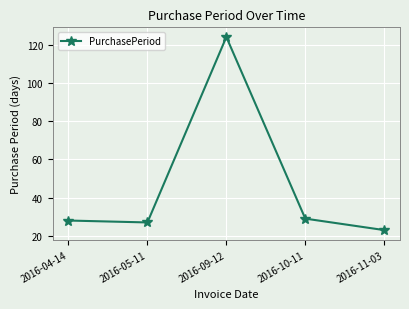

The chart shows a value of 41 at 2016-05-11. True or false?

False